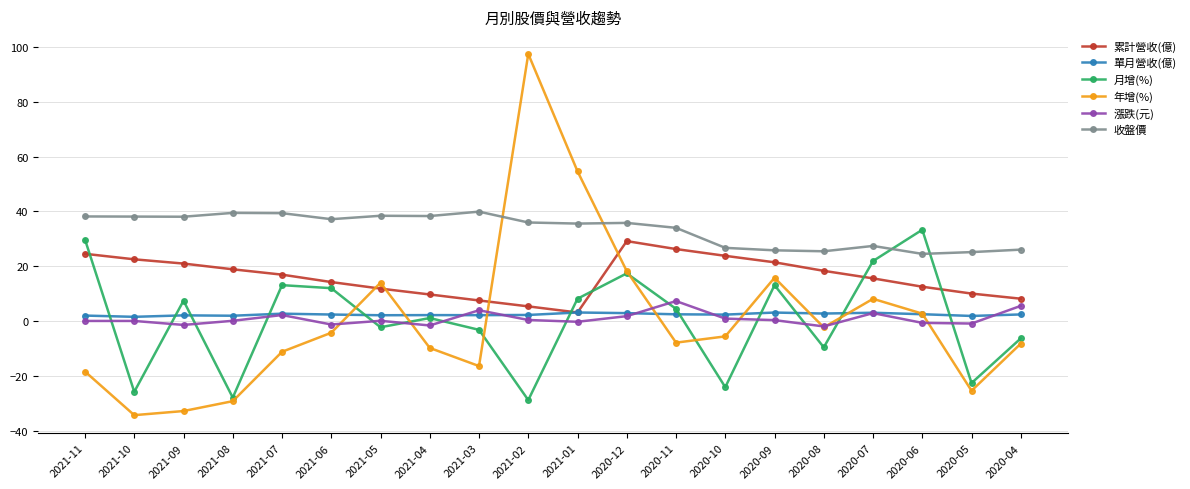

What is the average value of the 年增(%) series?

0.3